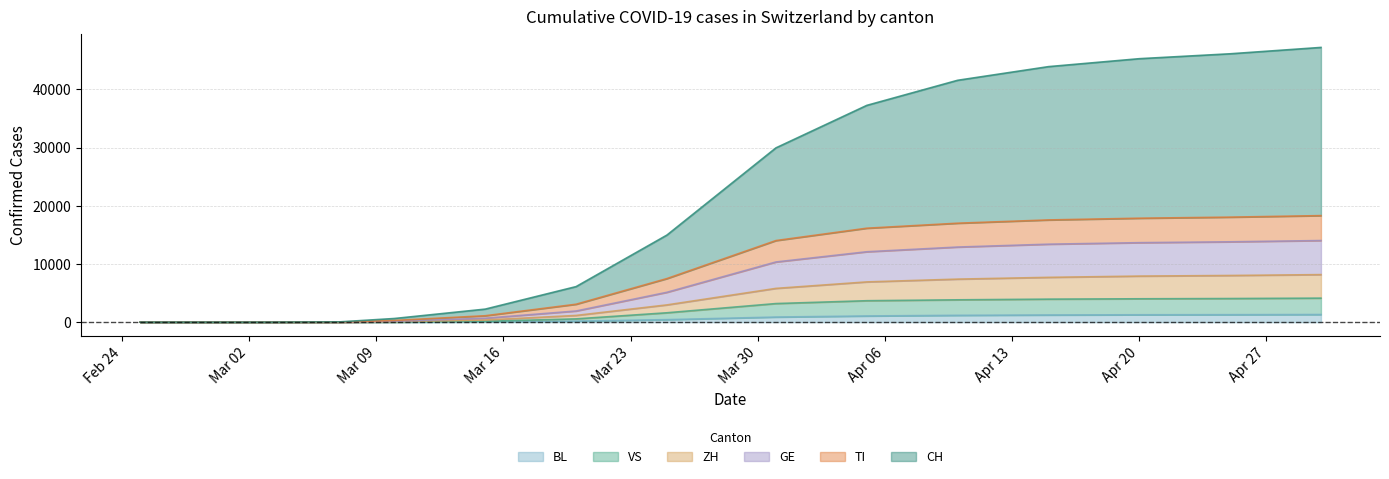

What are all the series names shown in the legend?

BL, VS, ZH, GE, TI, CH